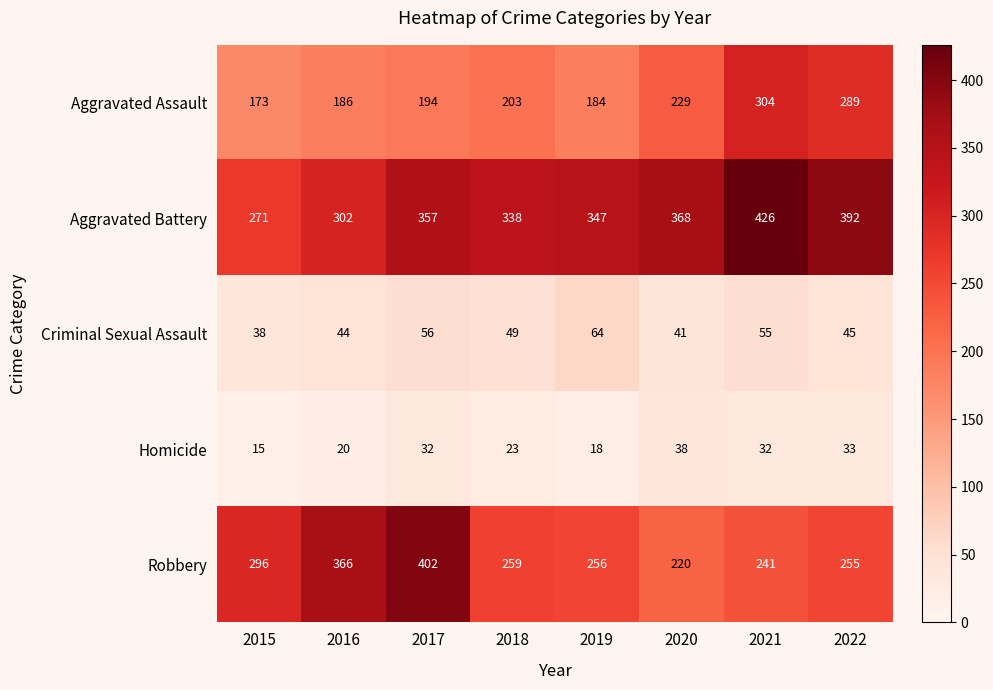

The Aggravated Battery series shows 271 at 2015. True or false?

True